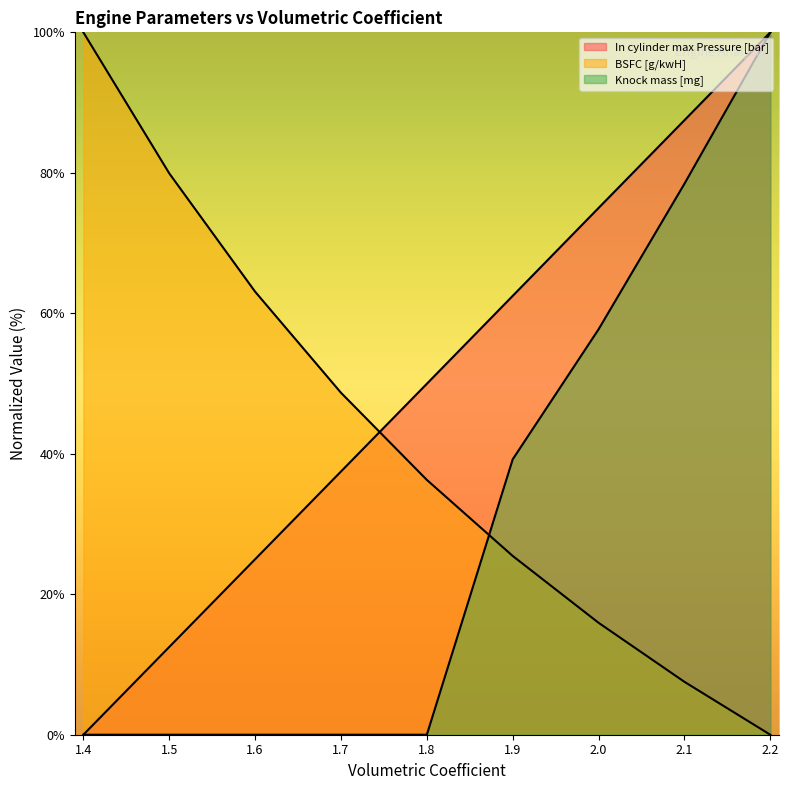

What position from the right is 2.2?

1